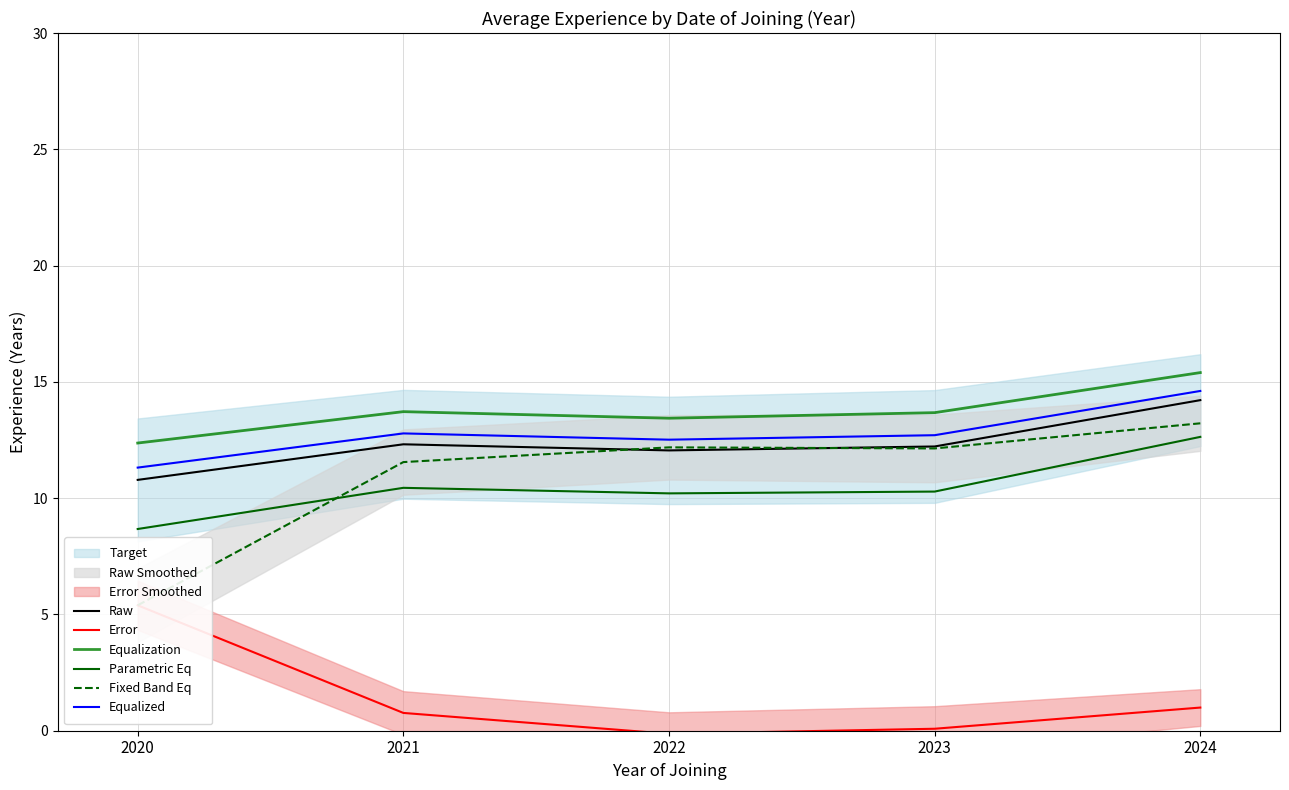

Between 2021 and 2022, which series saw the biggest shift?

Error